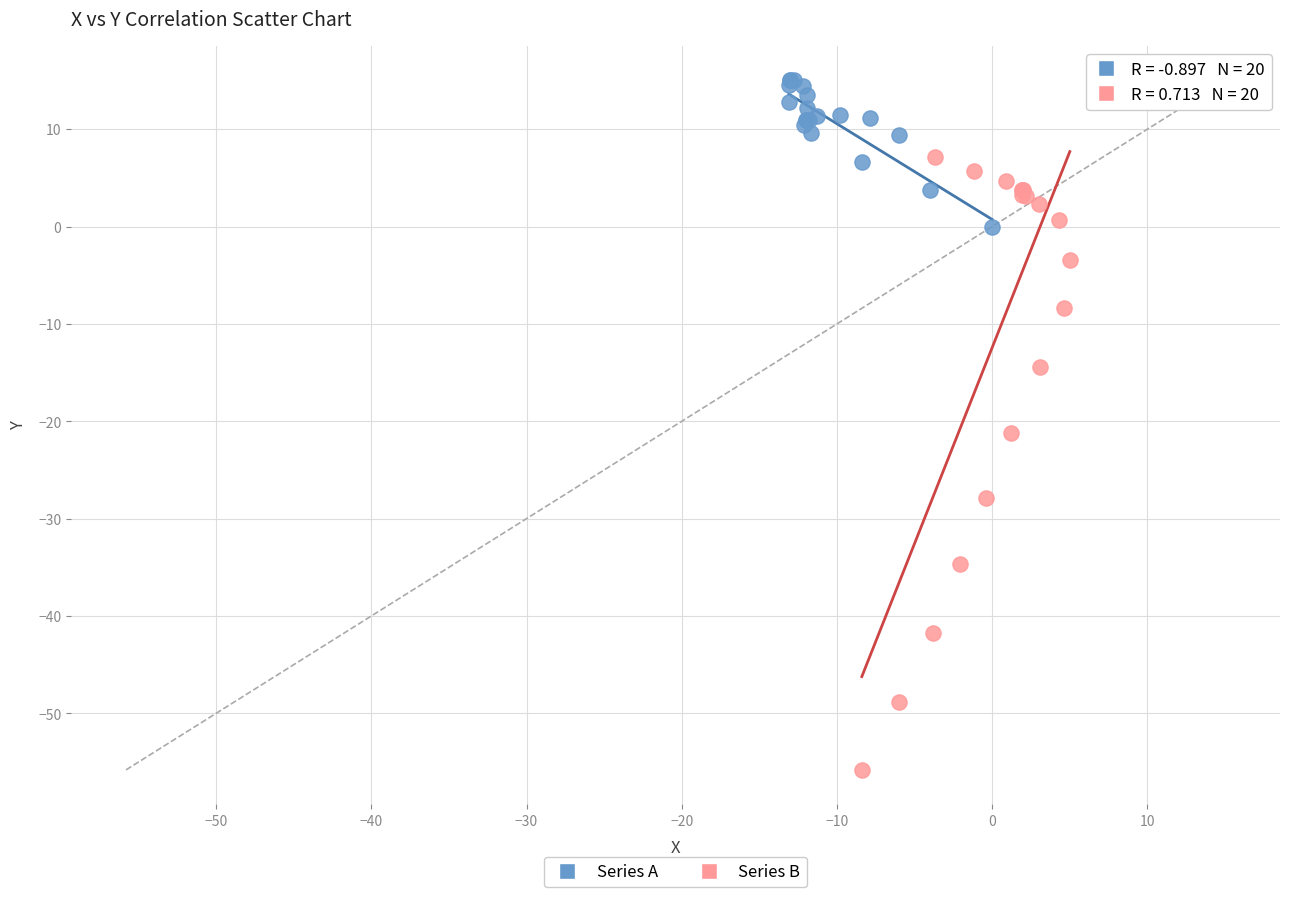

Which series has the widest spread of Y values?

Series B